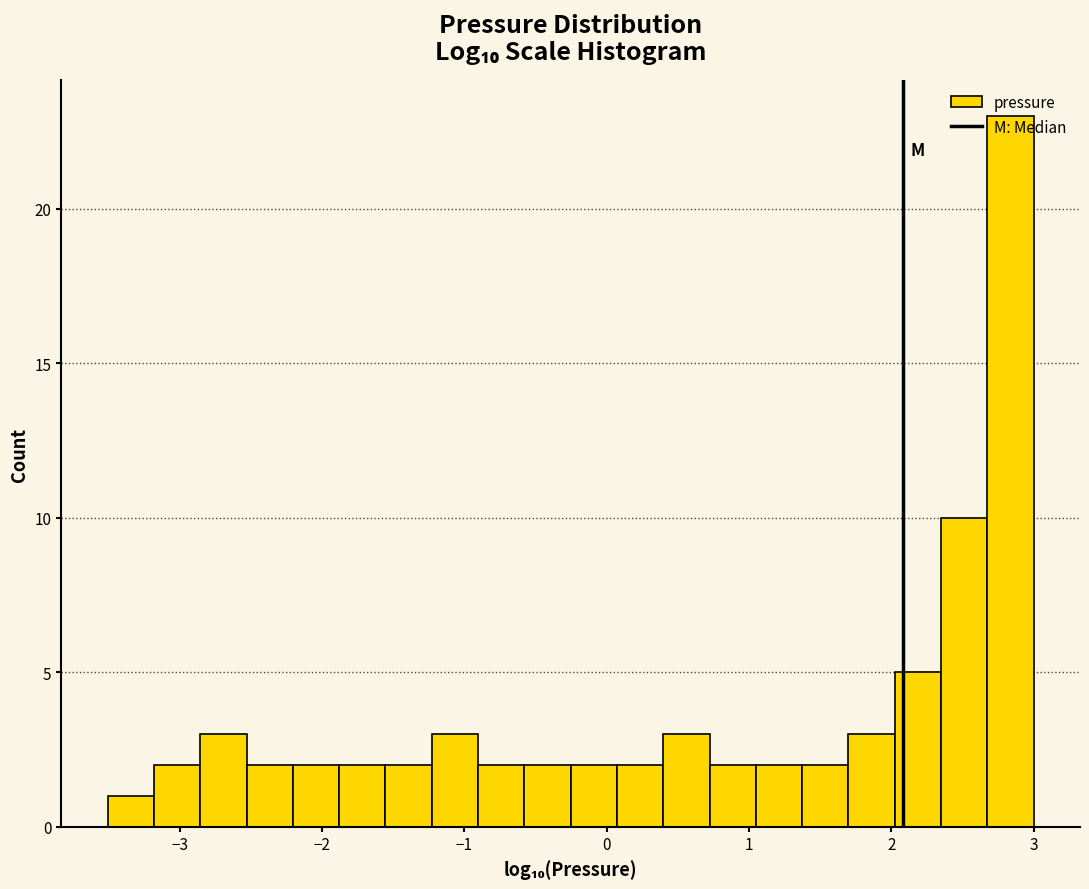

Around what value on the x-axis is the tallest bar? Give the approximate position of its centre, as read against the axis.

2.8